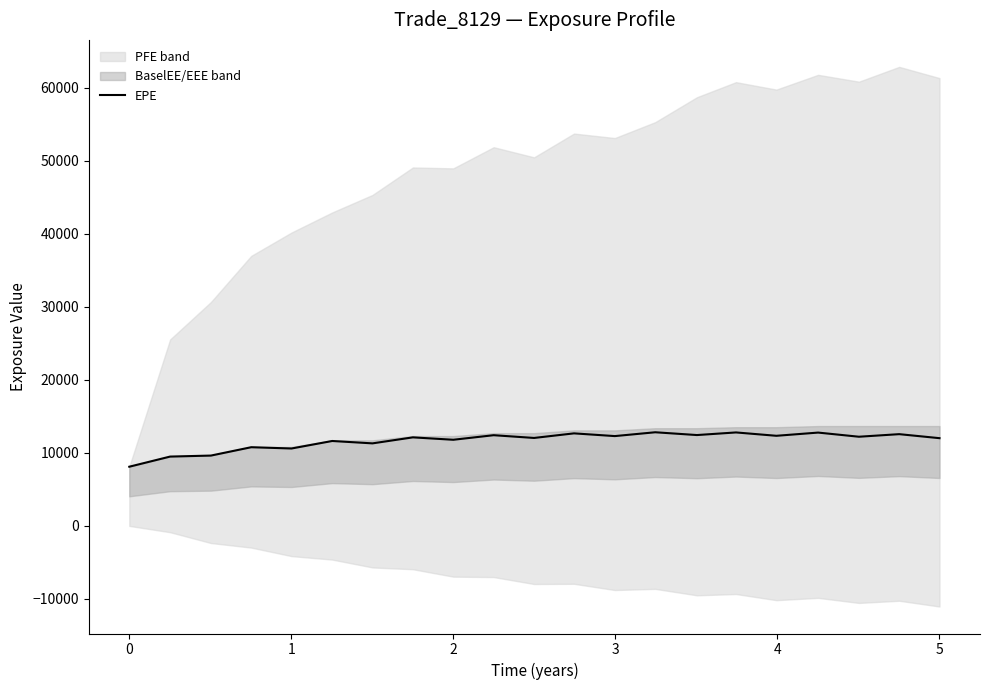

How many lines are shown in the chart?

1